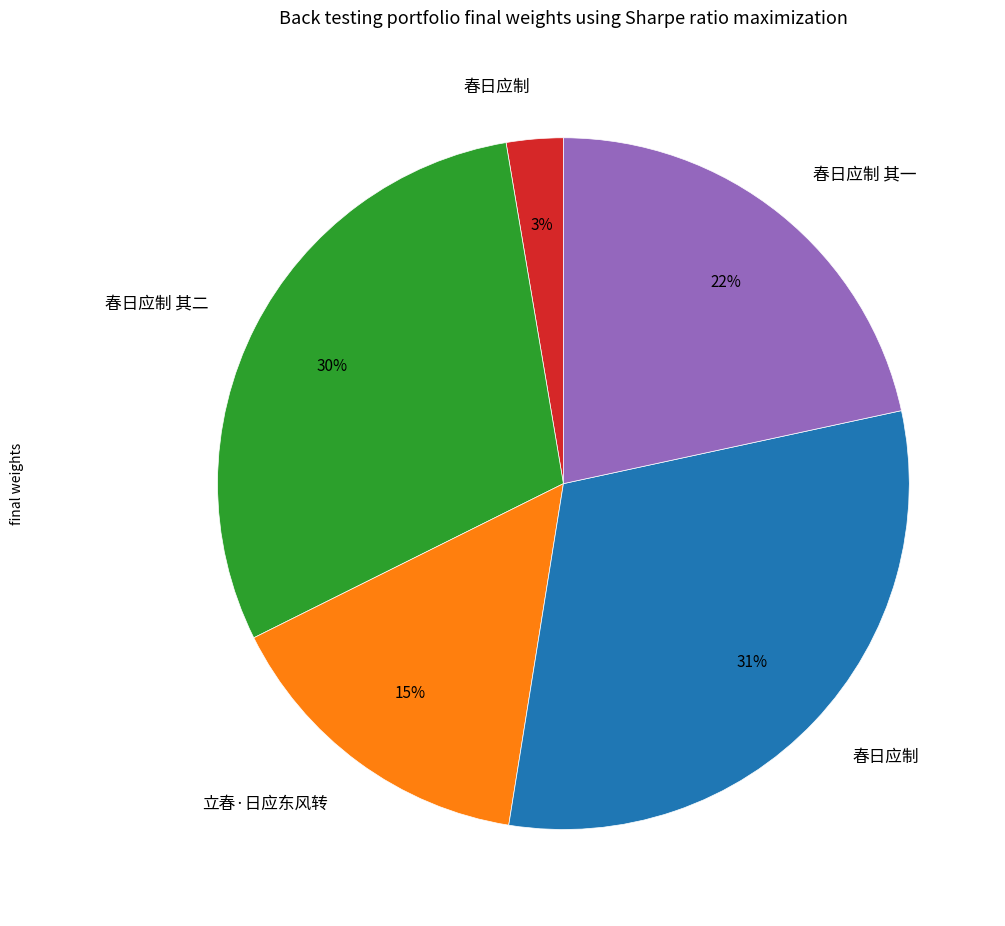

To the nearest percent, what is the average slice percentage?

20%